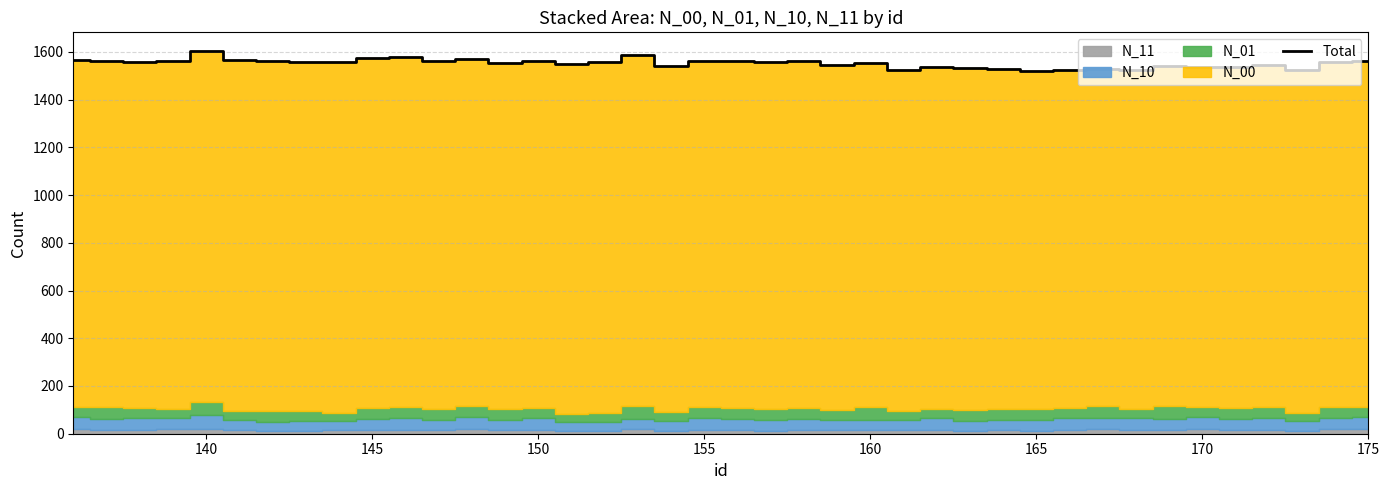

The Total series shows 2120 at 175. True or false?

False